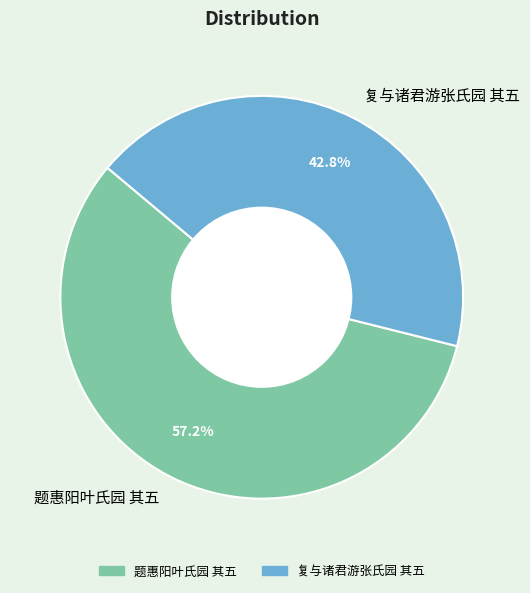

What percentage is the 复与诸君游张氏园 其五 slice, to the nearest percent?

43%